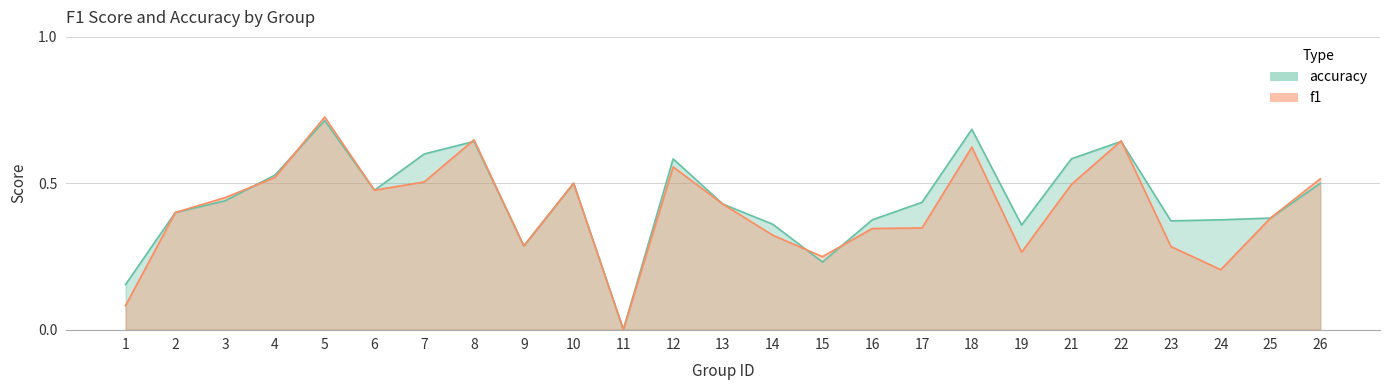

How many interior local valleys does the f1 series have?

6